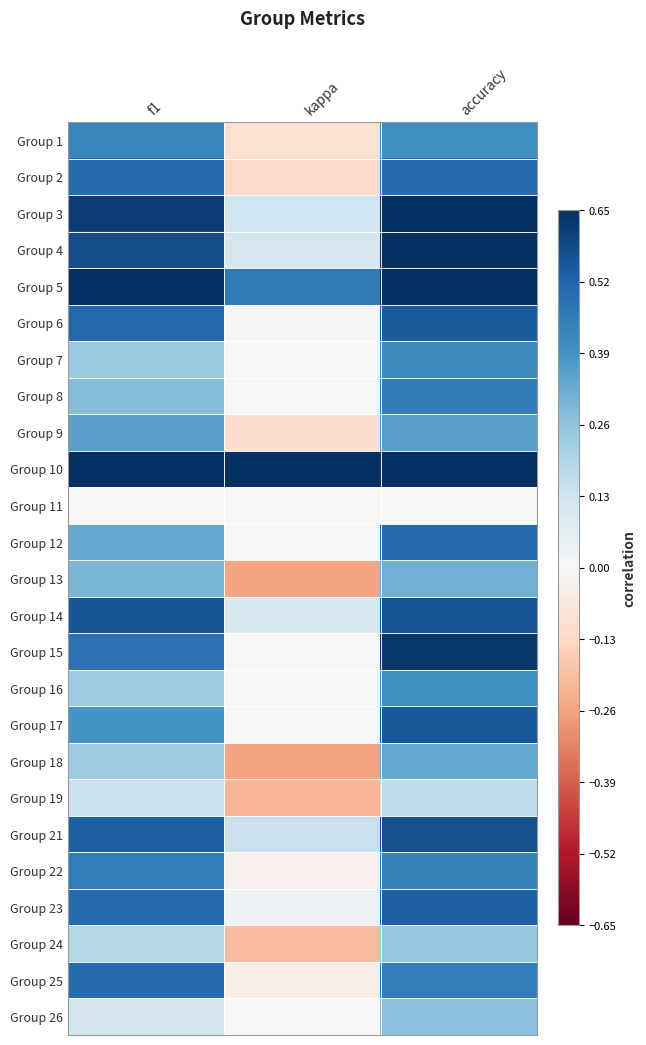

At which category is the sum across all series the highest?

accuracy